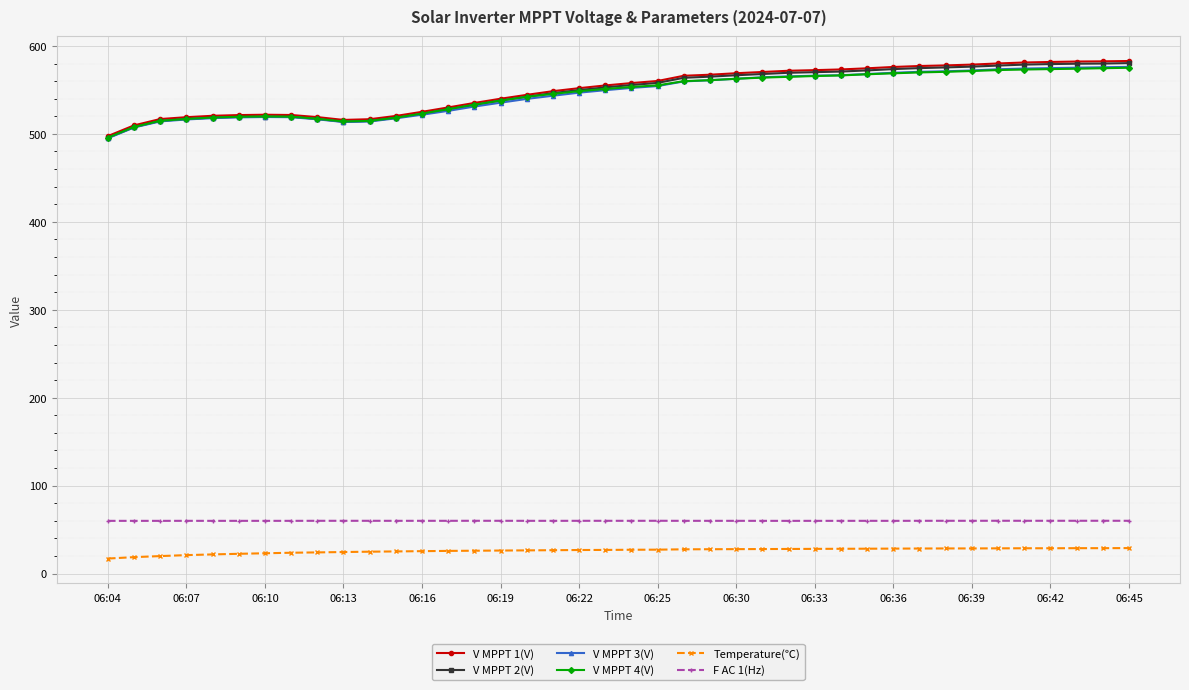

What is the maximum value shown in the chart?

582.9